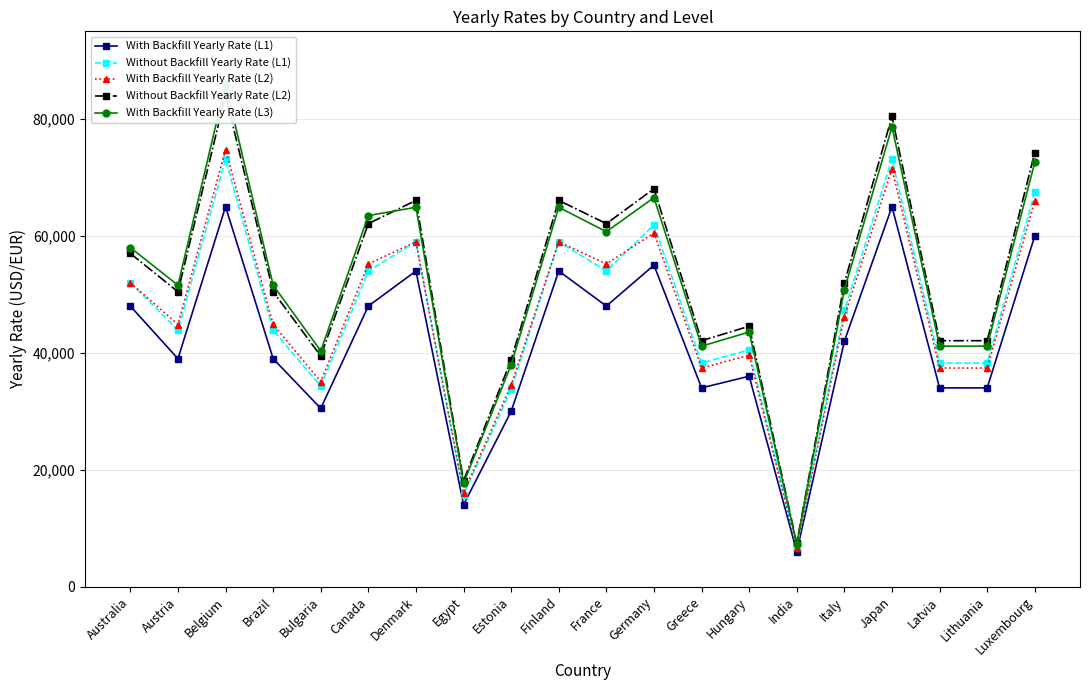

How many values in the With Backfill Yearly Rate (L2) series exceed 46200?

9